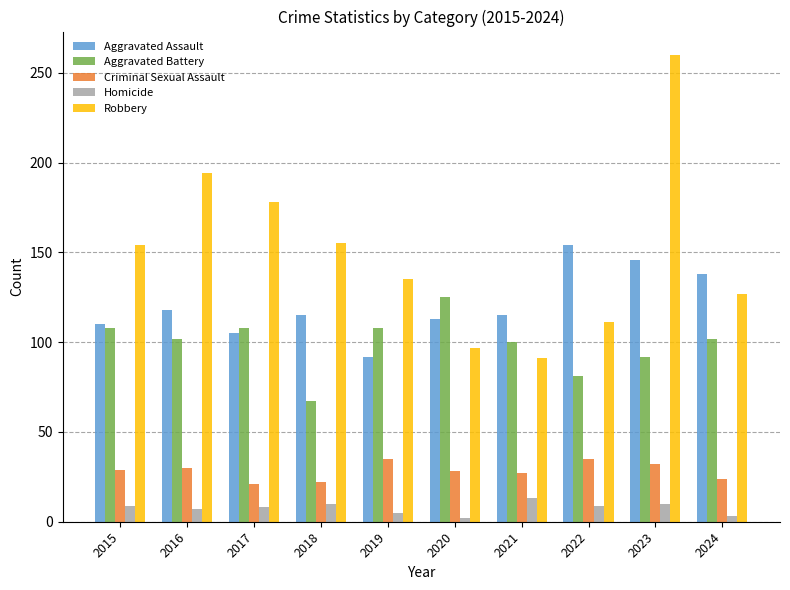

How many groups of bars are there?

10